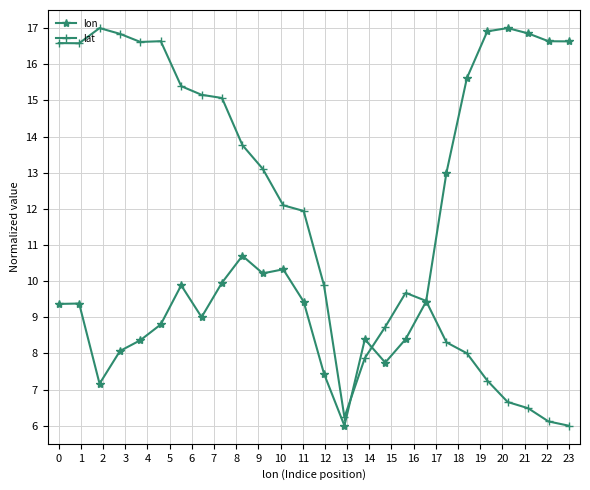

True or false: lat has more than 0 interior local peaks.

True